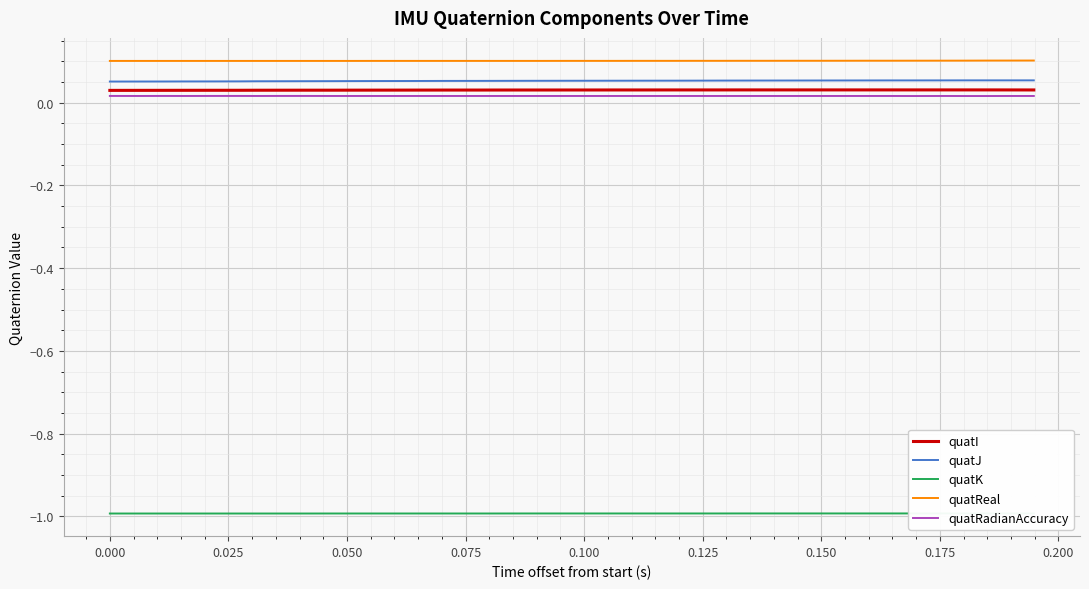

True or false: quatRadianAccuracy and quatReal cross at least once.

False